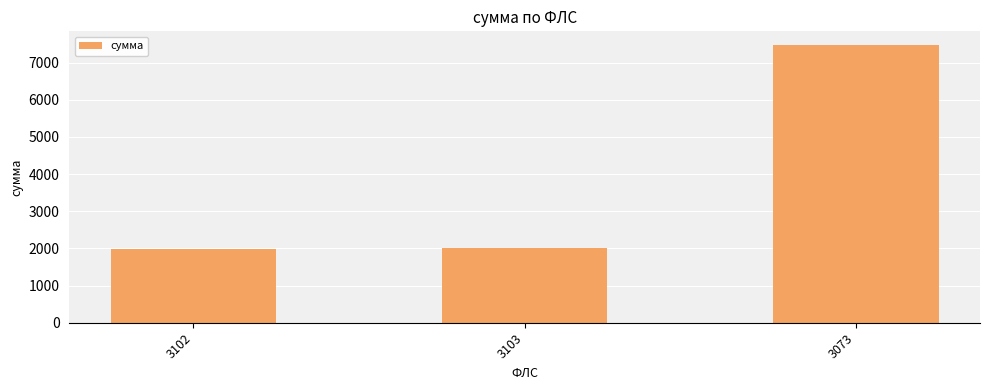

The chart shows a value of 1221.4 at 3103. True or false?

False